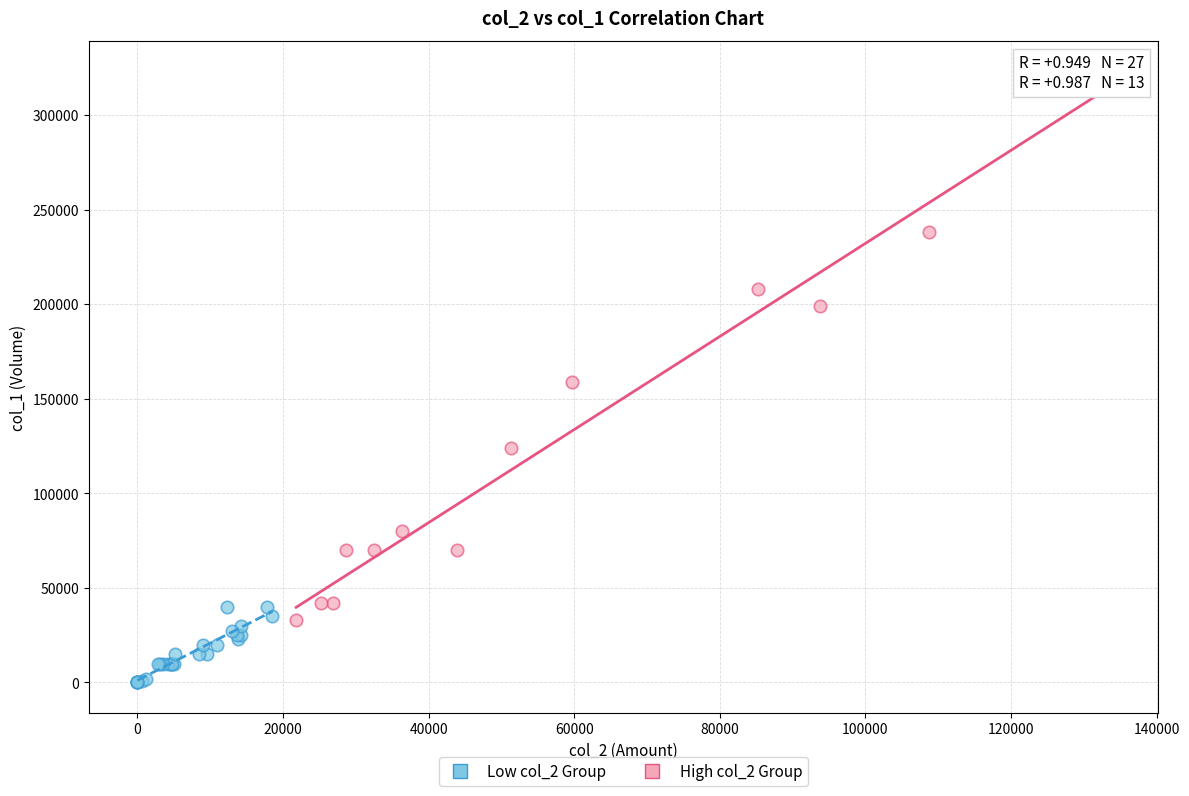

Which series reaches the minimum Y coordinate?

Low col_2 Group